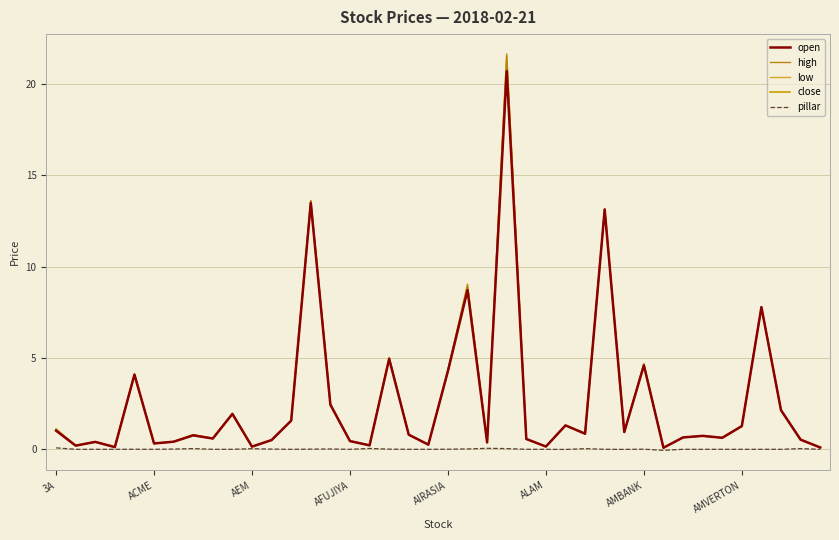

Does the chart display data point markers on the line(s)?

No